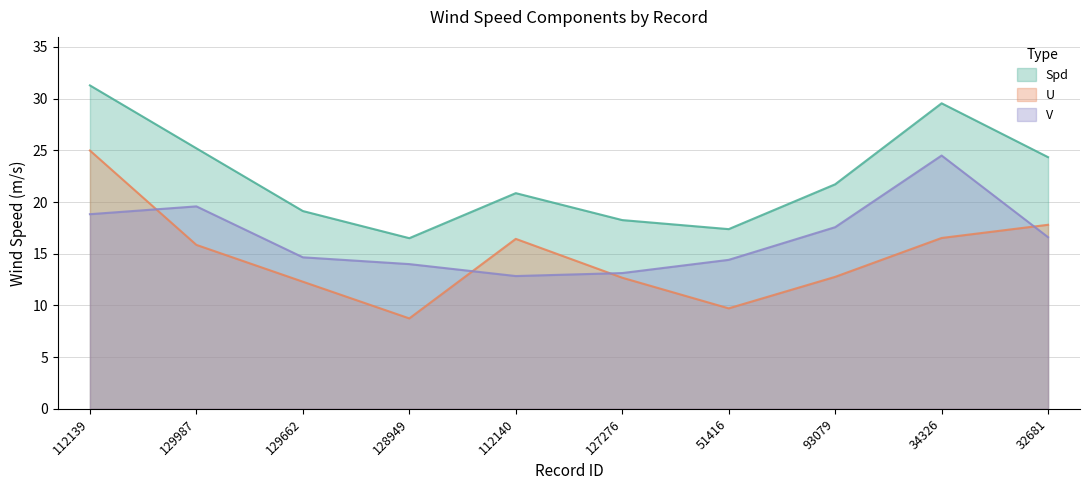

What is the sum of the U values at 112139 and 128949?

33.7